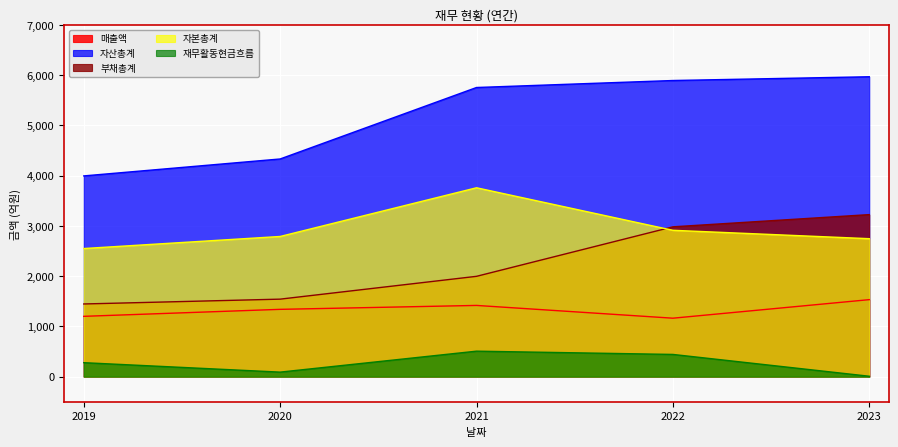

Is it true that 자본총계 equals 4186 at 2020?

False